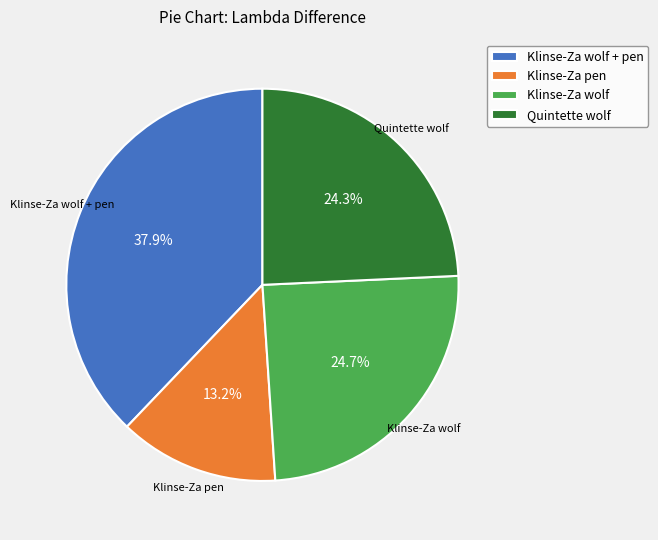

To the nearest percent, what is the difference between the largest and smallest slice percentages?

25%